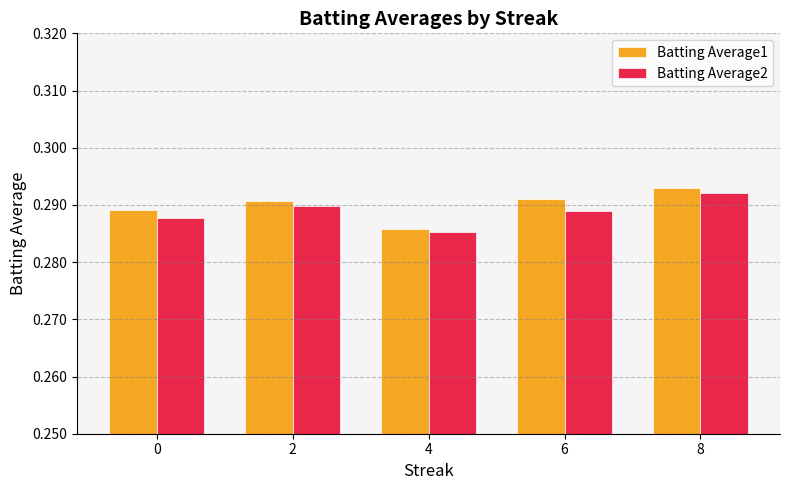

What is the sum of the Batting Average2 values at 2 and 0?

0.6